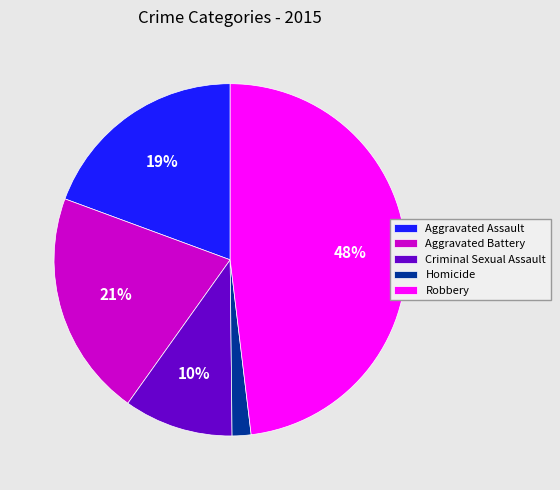

Which slice is the largest?

Robbery